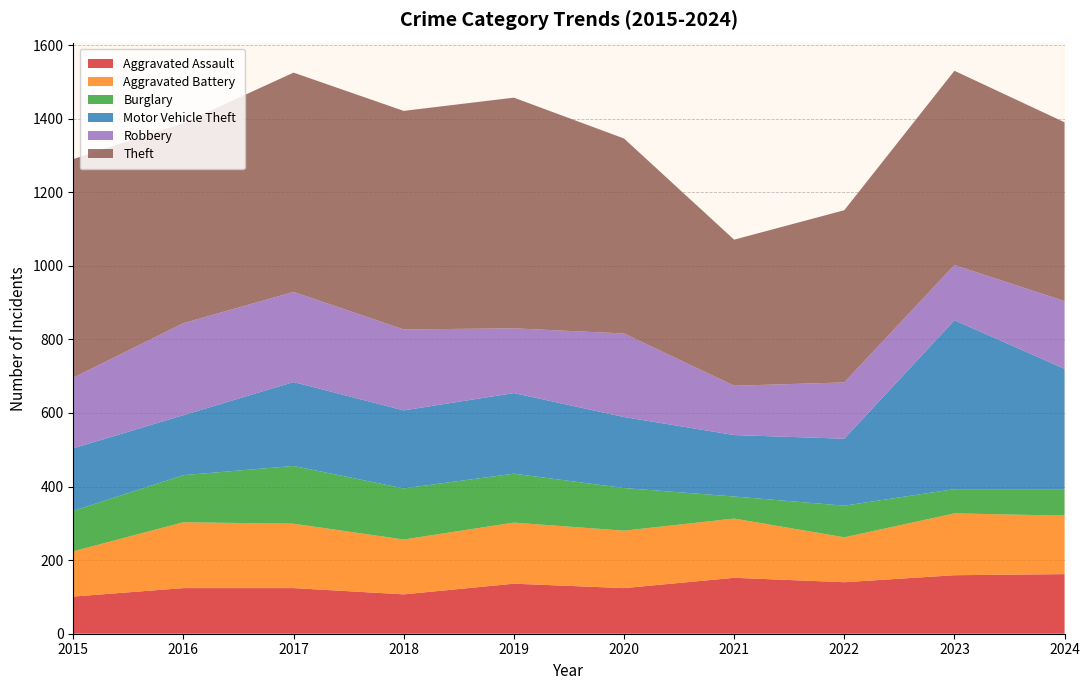

Reading left to right, extract all data points from this chart.

Aggravated Assault: 2015=101	2016=124	2017=124	2018=107	2019=136	2020=124	2021=152	2022=140	2023=159	2024=162
Aggravated Battery: 2015=123	2016=179	2017=175	2018=149	2019=166	2020=156	2021=161	2022=122	2023=168	2024=159
Burglary: 2015=110	2016=128	2017=157	2018=139	2019=133	2020=116	2021=60	2022=86	2023=66	2024=72
Motor Vehicle Theft: 2015=170	2016=163	2017=228	2018=212	2019=219	2020=193	2021=167	2022=182	2023=459	2024=327
Robbery: 2015=192	2016=250	2017=245	2018=220	2019=176	2020=227	2021=134	2022=153	2023=150	2024=184
Theft: 2015=594	2016=544	2017=596	2018=594	2019=627	2020=530	2021=397	2022=468	2023=528	2024=486